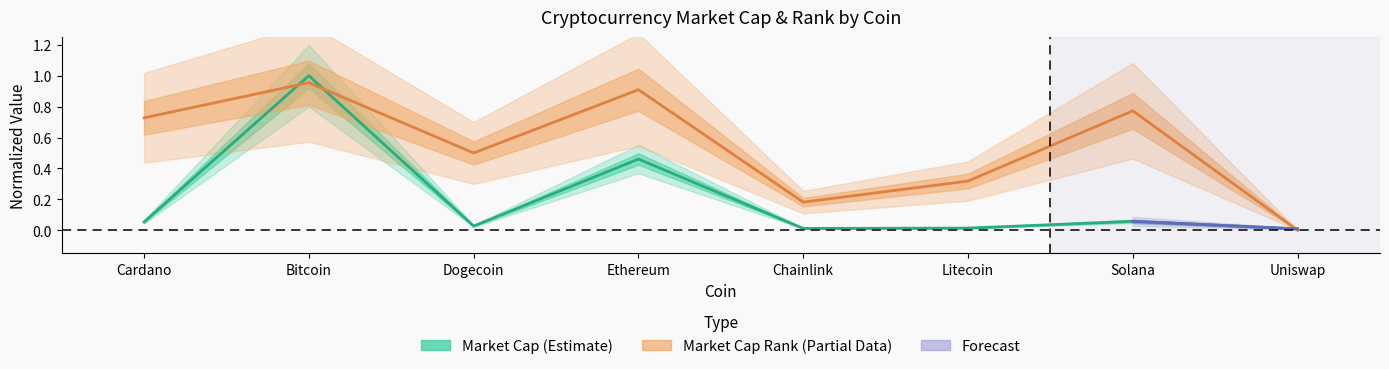

At how many categories does at least one series exceed 0?

8